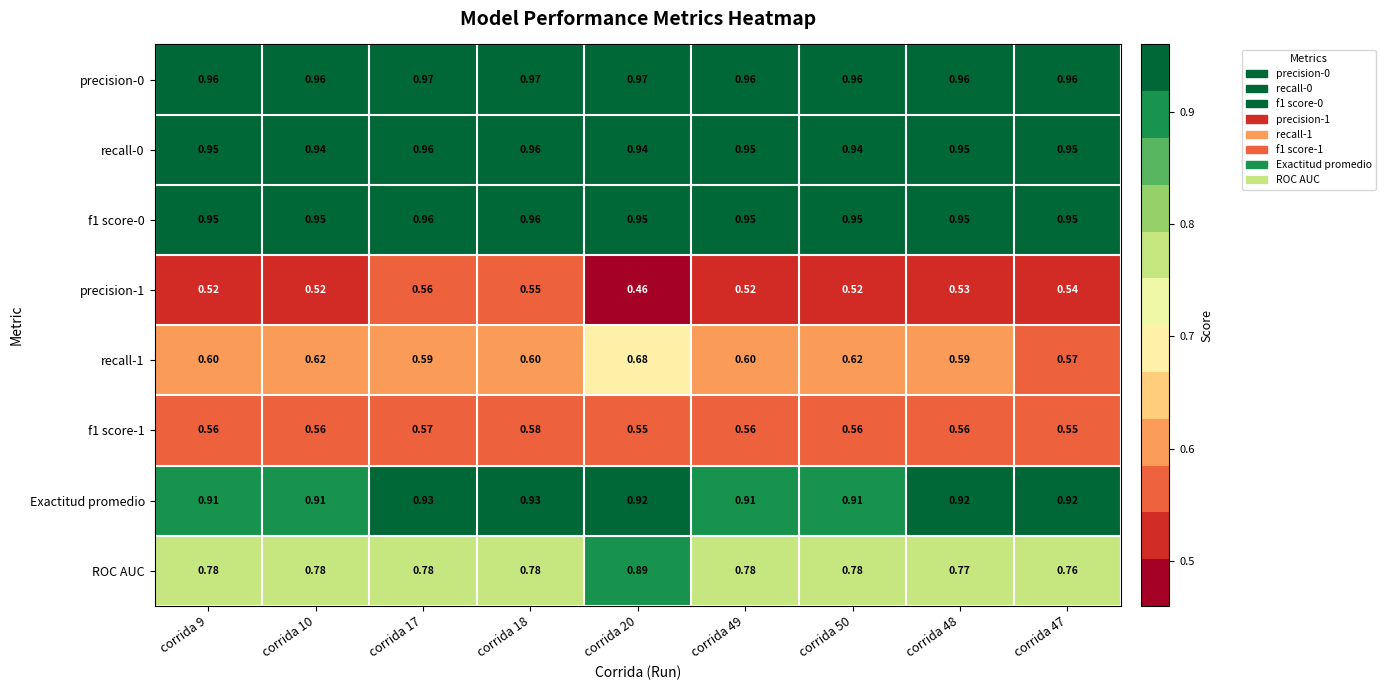

Is the value of f1 score-1 at corrida 20 greater than the value of precision-0 at corrida 17?

No